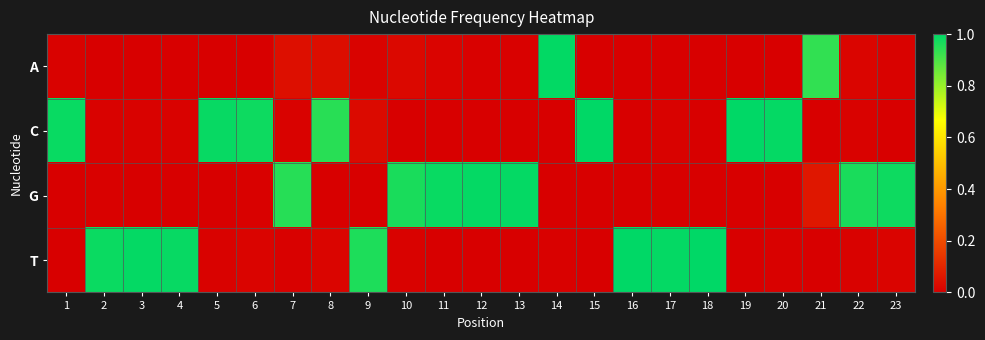

At how many categories does at least one series exceed 0?

23